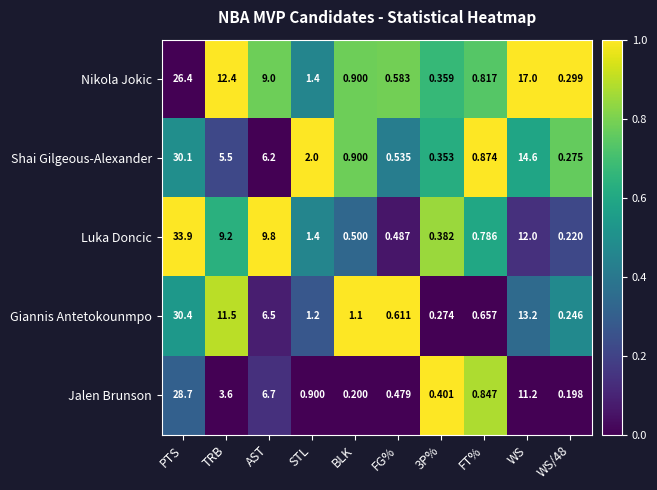

At which category is the sum across all series the highest?

PTS